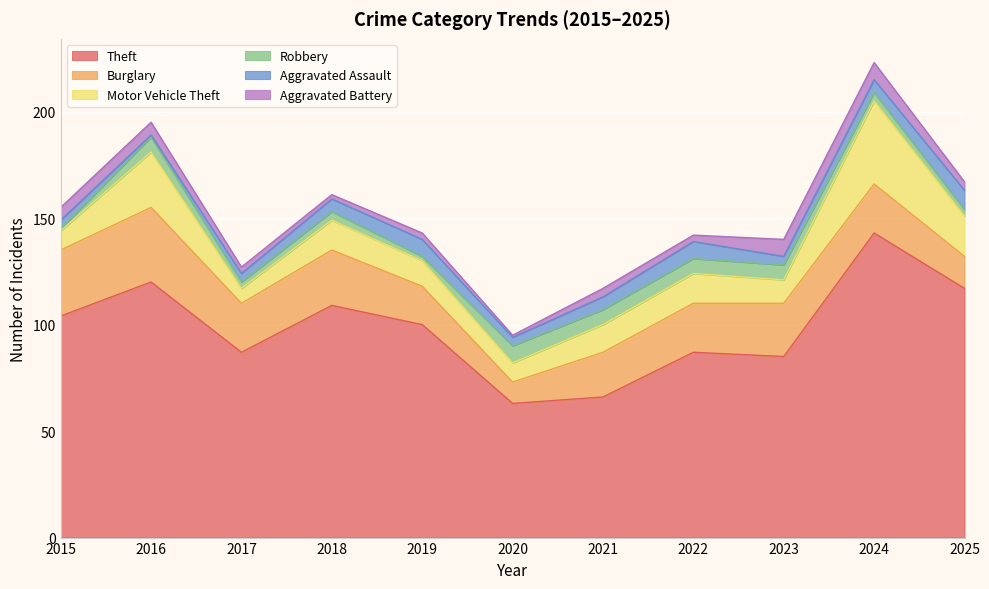

At which category does Robbery reach its first local valley?

2017